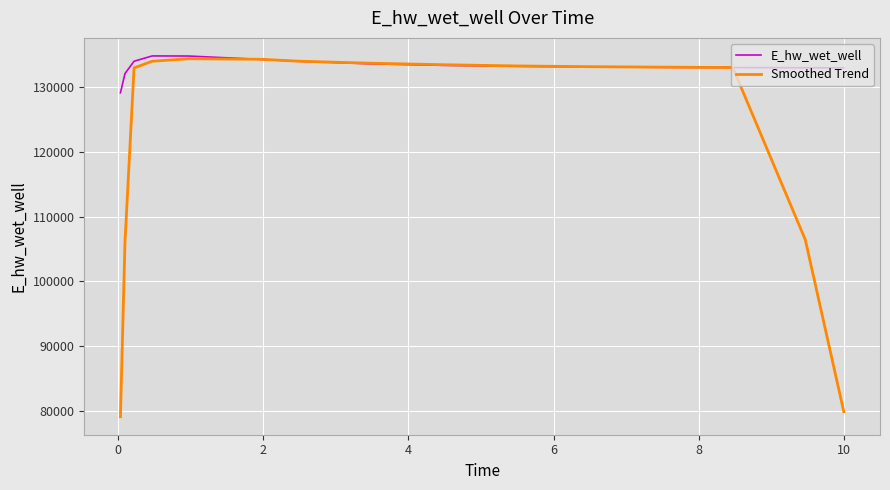

Which series has the largest total across all categories?

E_hw_wet_well